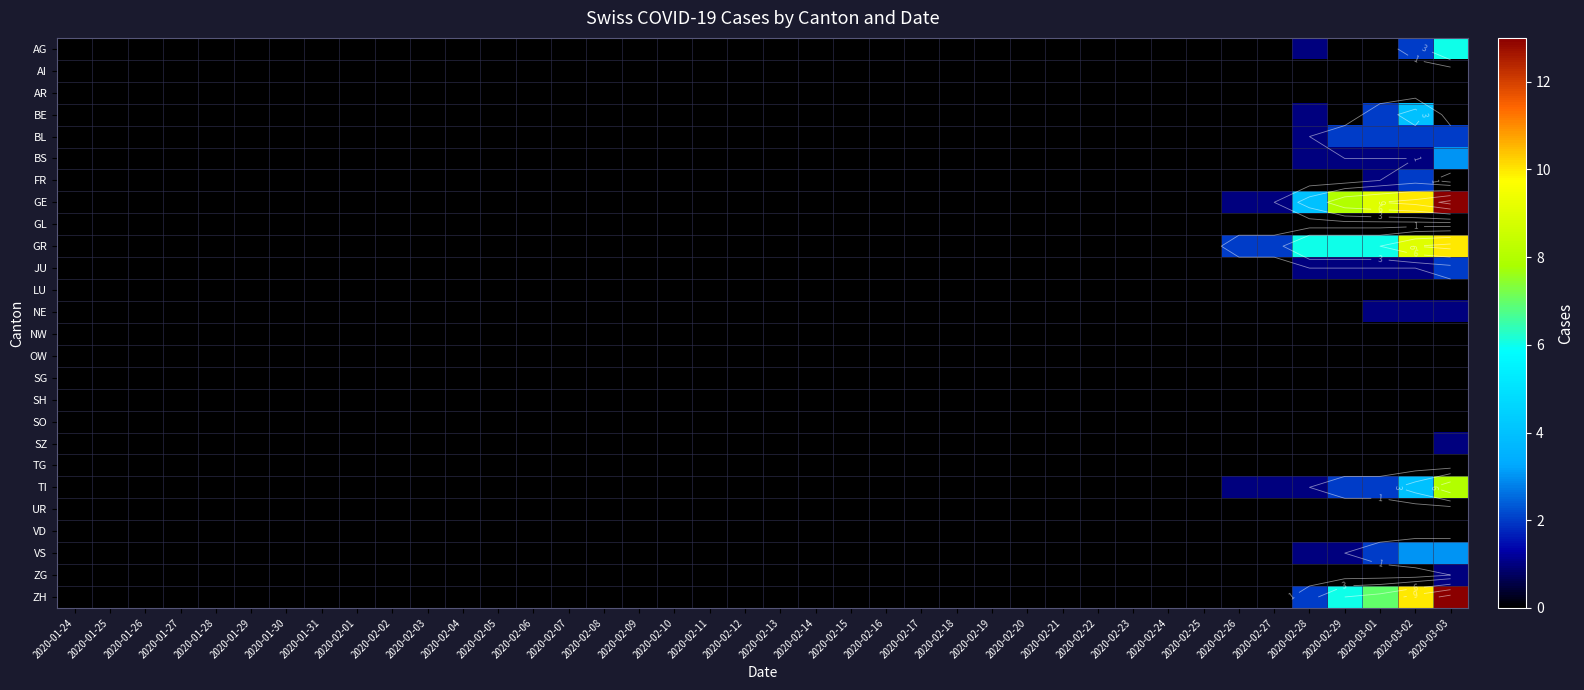

The value of GR at 2020-02-27 is 3. True or false?

False